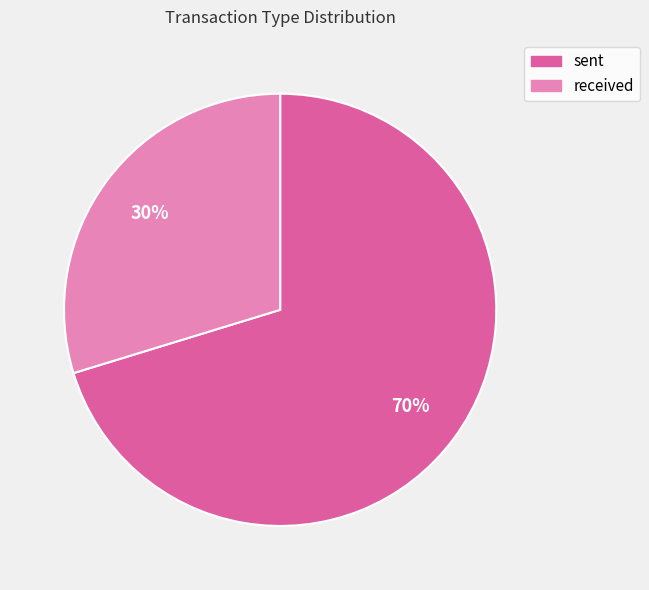

Count the number of slices in the pie.

2